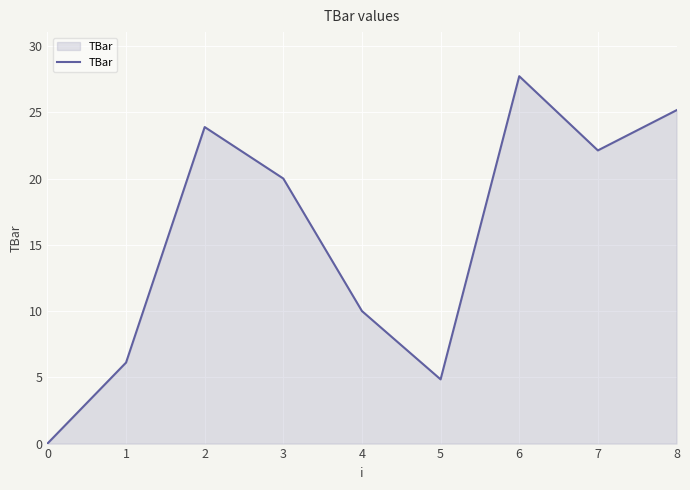

Does the chart have visible grid lines?

Yes